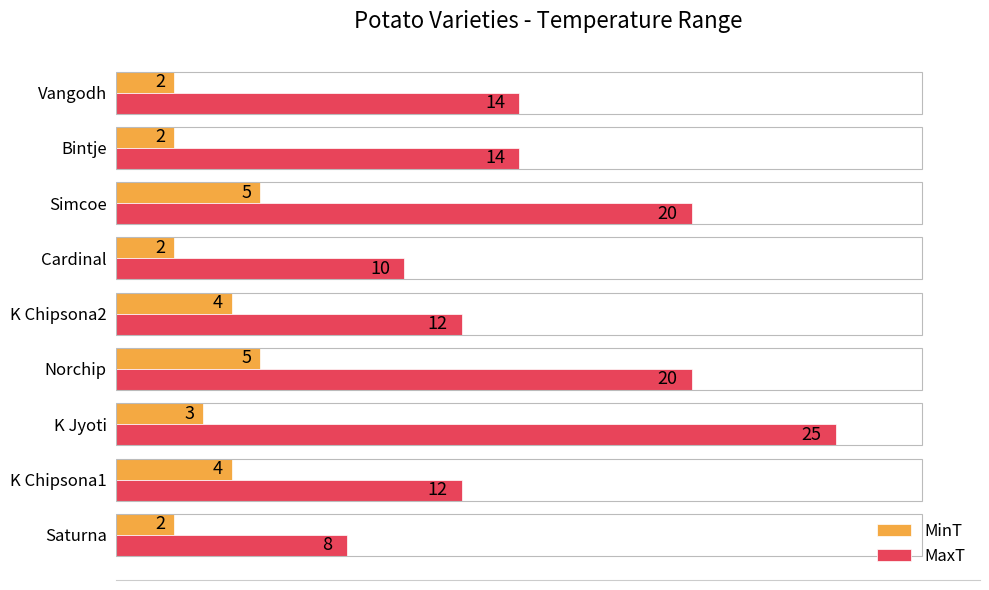

The value of MinT at Vangodh is 2. True or false?

True